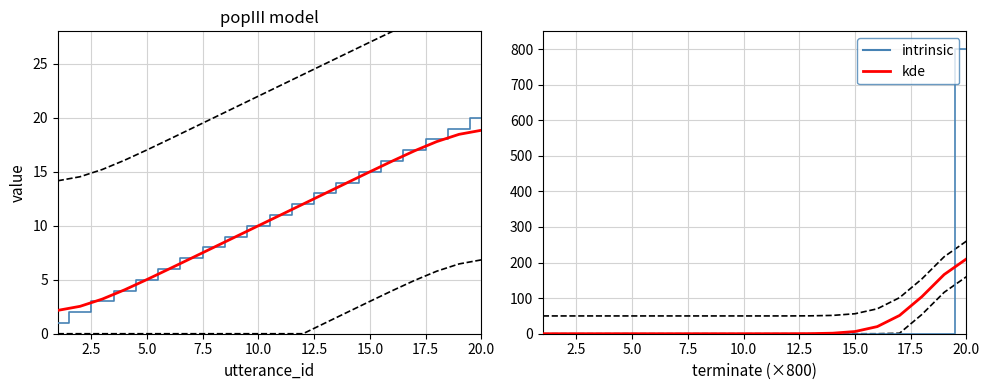

What is the difference between the maximum and minimum values in the intrinsic series?

800.0